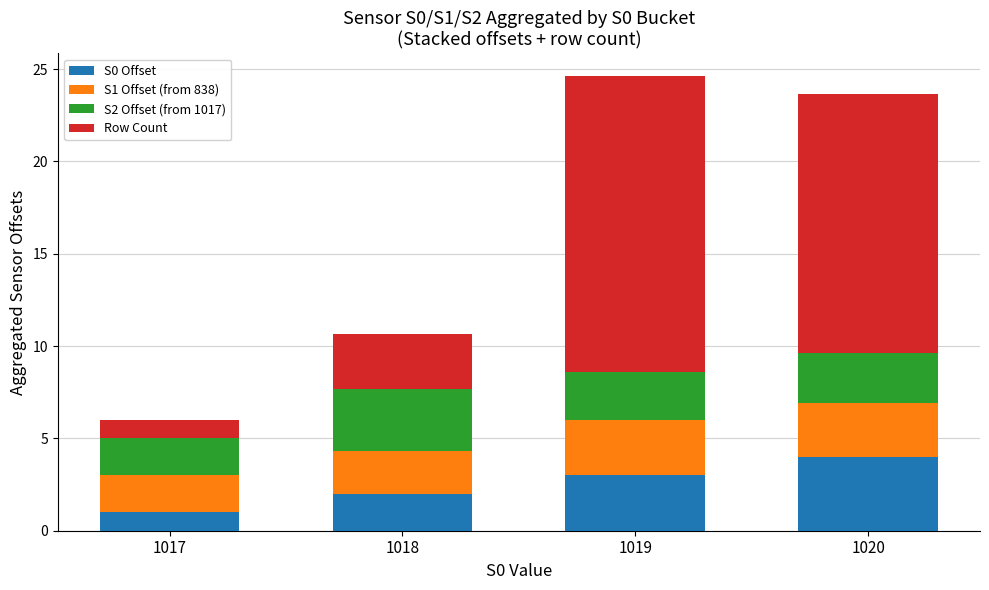

At which label does S0 Offset reach its peak?

1020